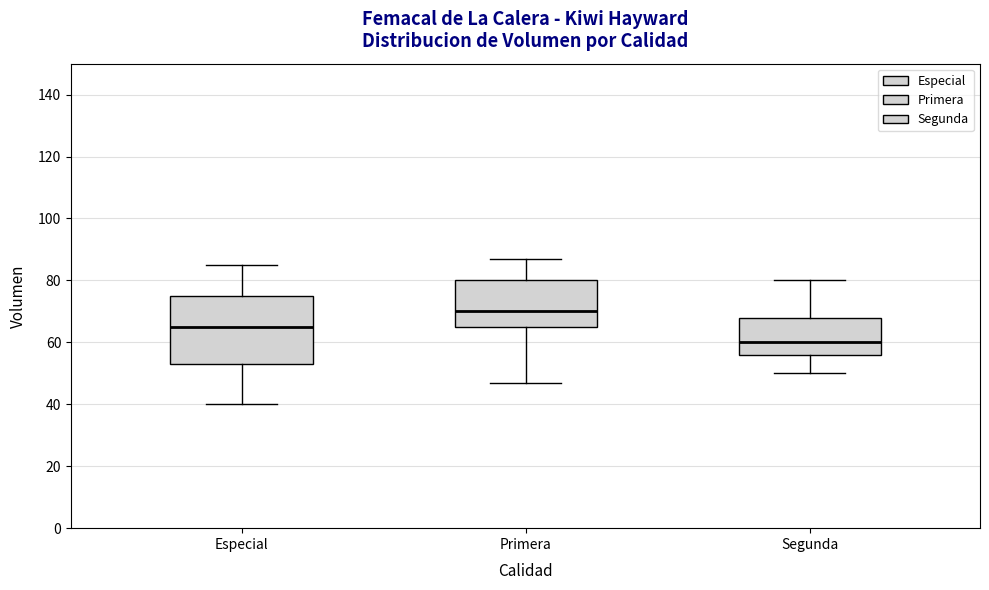

Where does the lower whisker of the box for Primera end on the y-axis? The values are not printed on the chart, so give them approximately, as read against the axis.

48